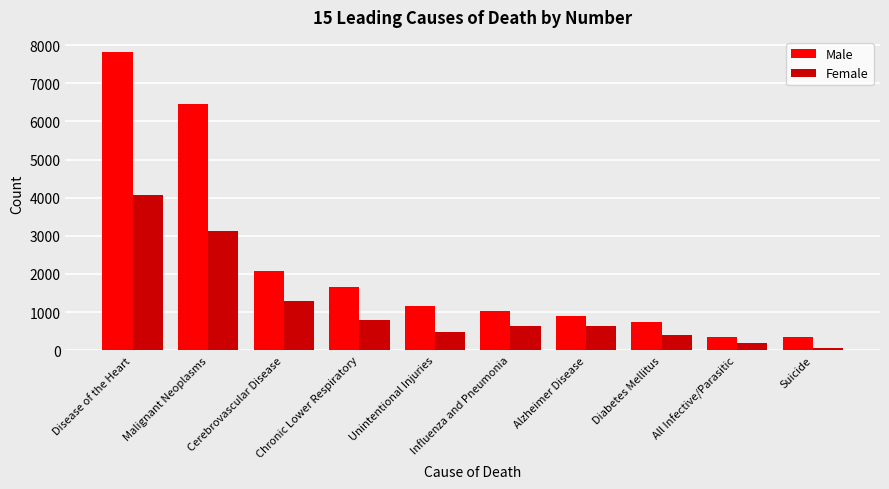

Between Unintentional Injuries and Diabetes Mellitus, which series saw the biggest shift?

Male